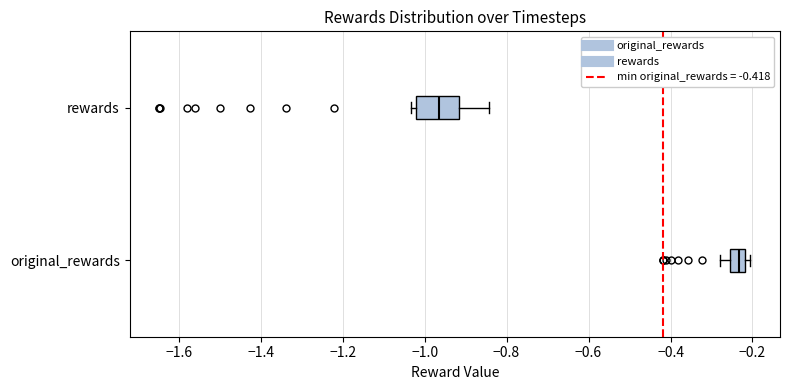

Reading bottom to top, read every box against the x-axis: the position of its median line, the range the box covers, and the ends of its whiskers. The values are not printed on the chart, so give them approximately, as read against the axis.

original_rewards: median -0.24, box -0.26 to -0.22, whiskers -0.28 to -0.20
rewards: median -0.96, box -1.02 to -0.92, whiskers -1.04 to -0.84